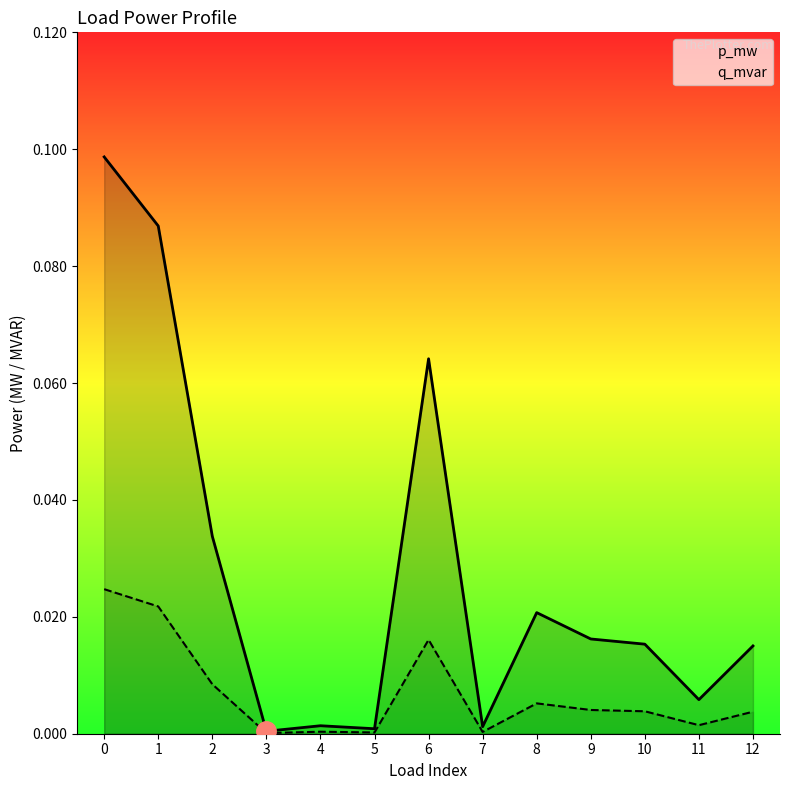

Does the chart display data point markers on the line(s)?

No